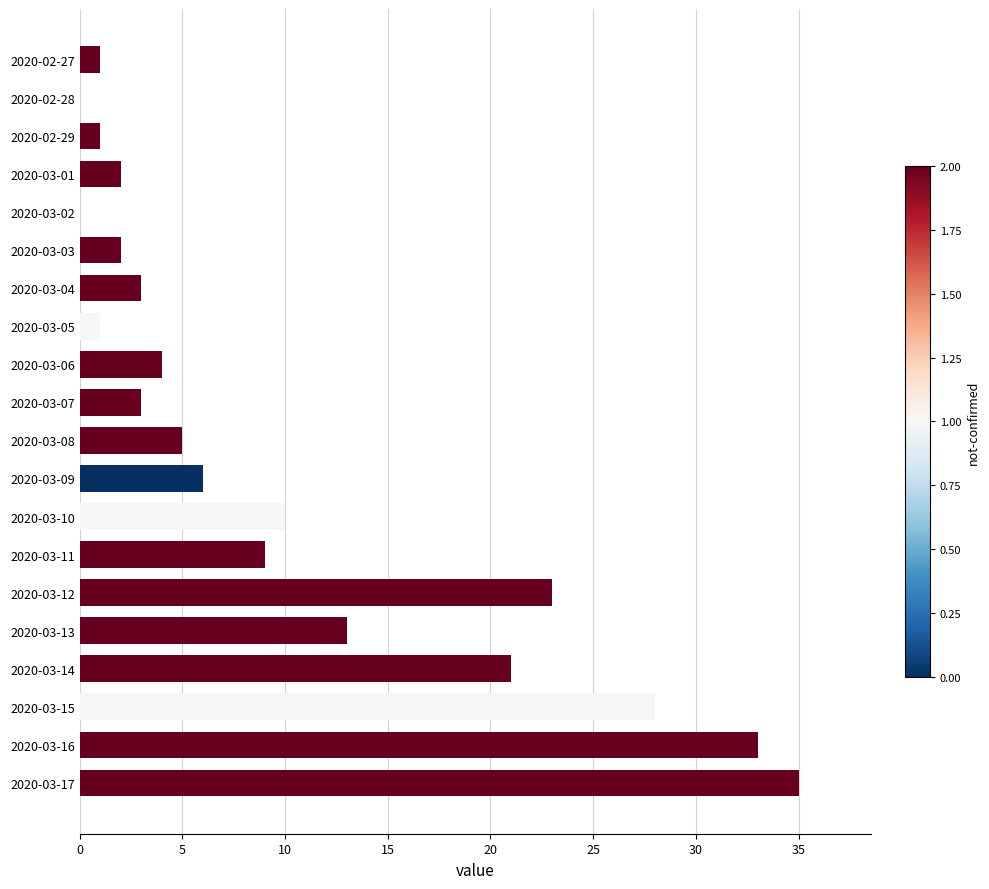

Reading top to bottom, transcribe all the data shown in this chart.

2020-02-27=1	2020-02-28=0	2020-02-29=1	2020-03-01=2	2020-03-02=0	2020-03-03=2	2020-03-04=3	2020-03-05=1	2020-03-06=4	2020-03-07=3	2020-03-08=5	2020-03-09=6	2020-03-10=10	2020-03-11=9	2020-03-12=23	2020-03-13=13	2020-03-14=21	2020-03-15=28	2020-03-16=33	2020-03-17=35